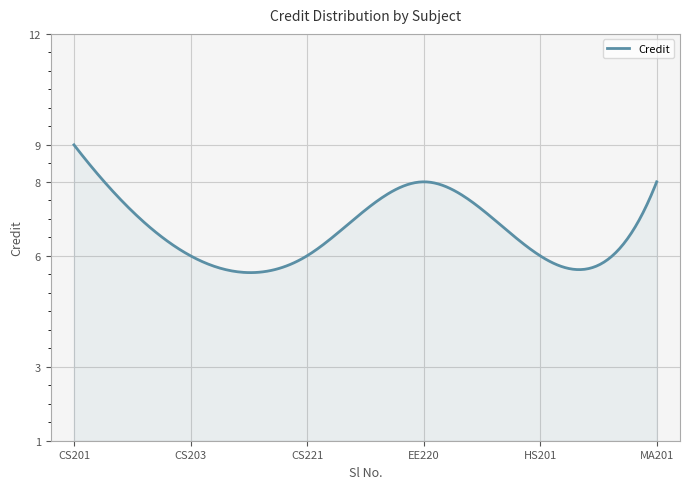

What is the difference between the maximum and minimum values?

3.5